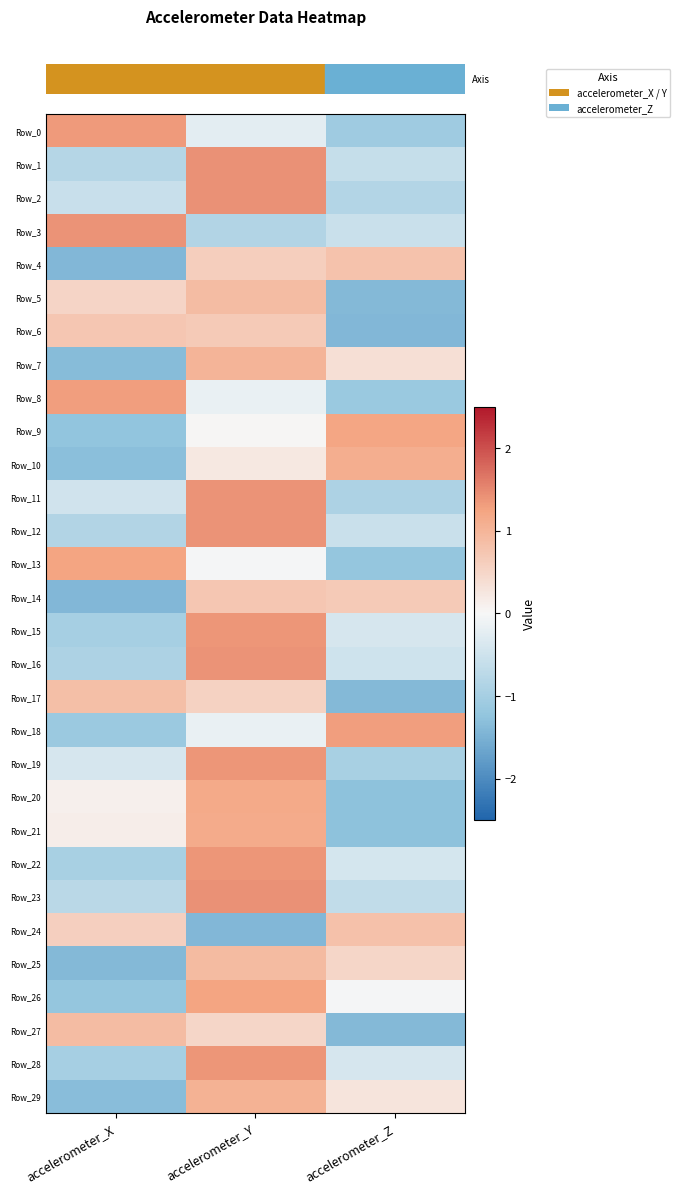

What is the spread (max minus min) of values at accelerometer_X?

2.8